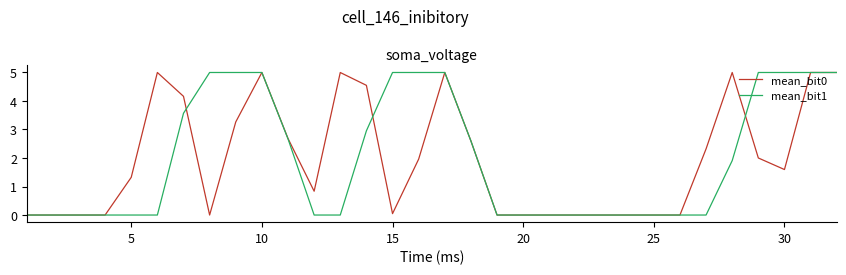

What is the maximum value shown in the chart?

5.0